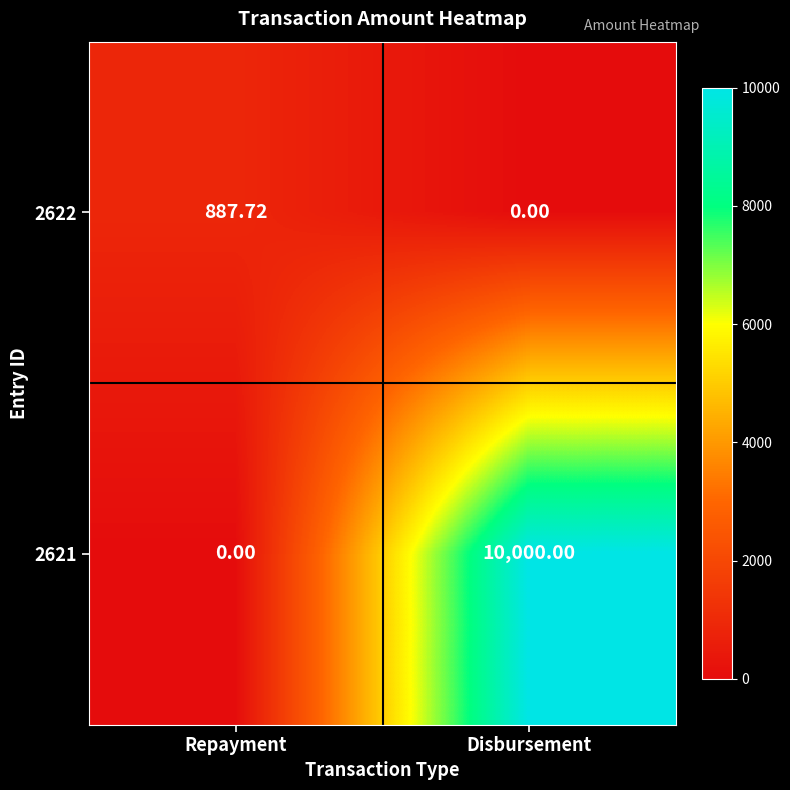

Which category has the highest value in the 2621 series?

Disbursement